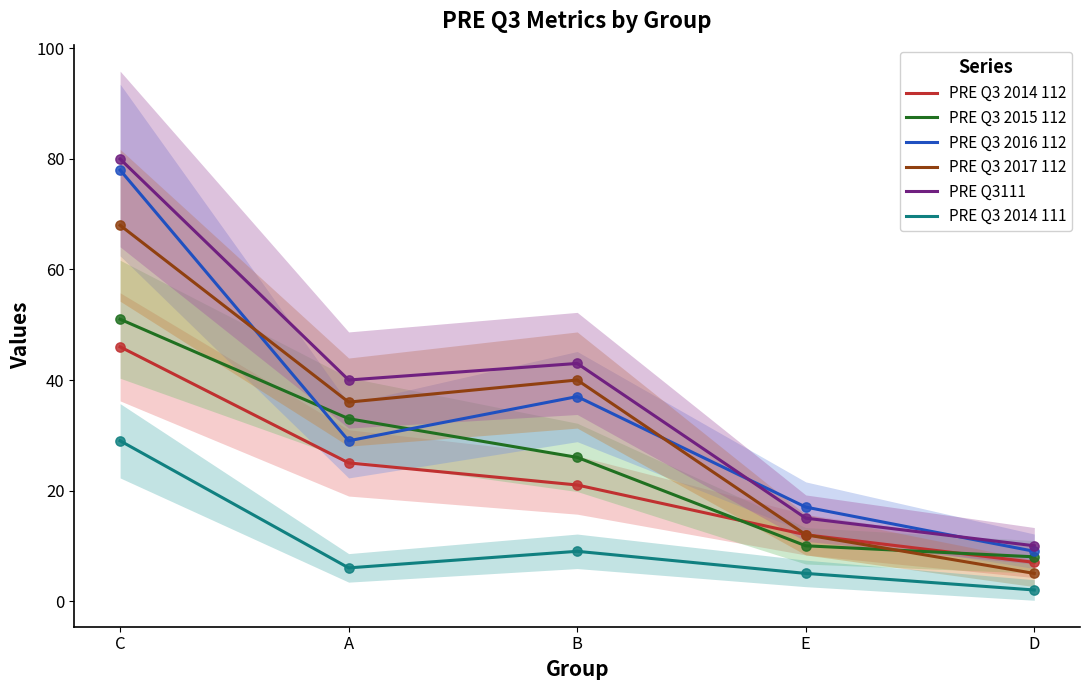

Is the value of PRE Q3 2016 112 at D greater than the value of PRE Q3 2017 112 at B?

No